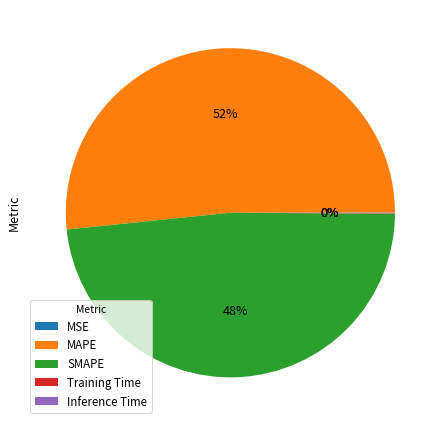

The MAPE slice represents 52% of the pie. True or false?

True